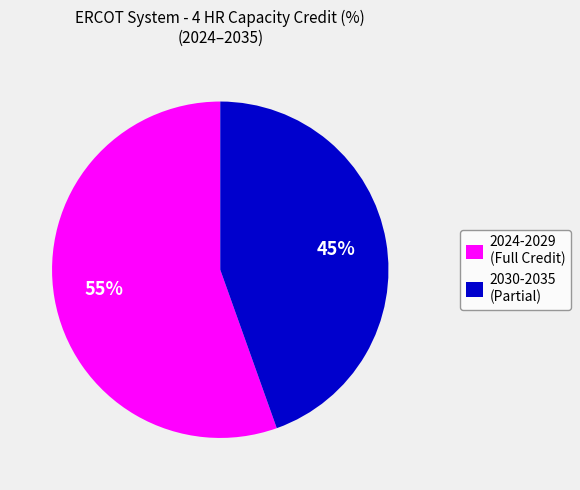

What percentage is the 2030-2035 (Partial) slice, to the nearest percent?

45%